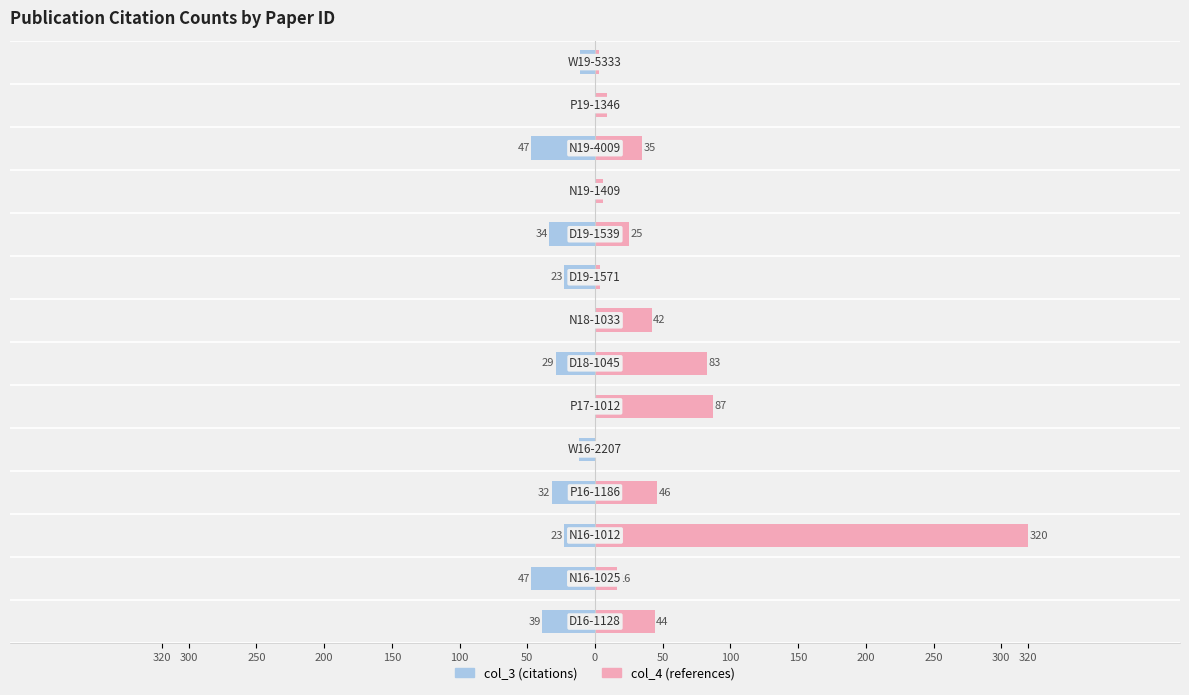

How many values in the col_4 series exceed 35?

6